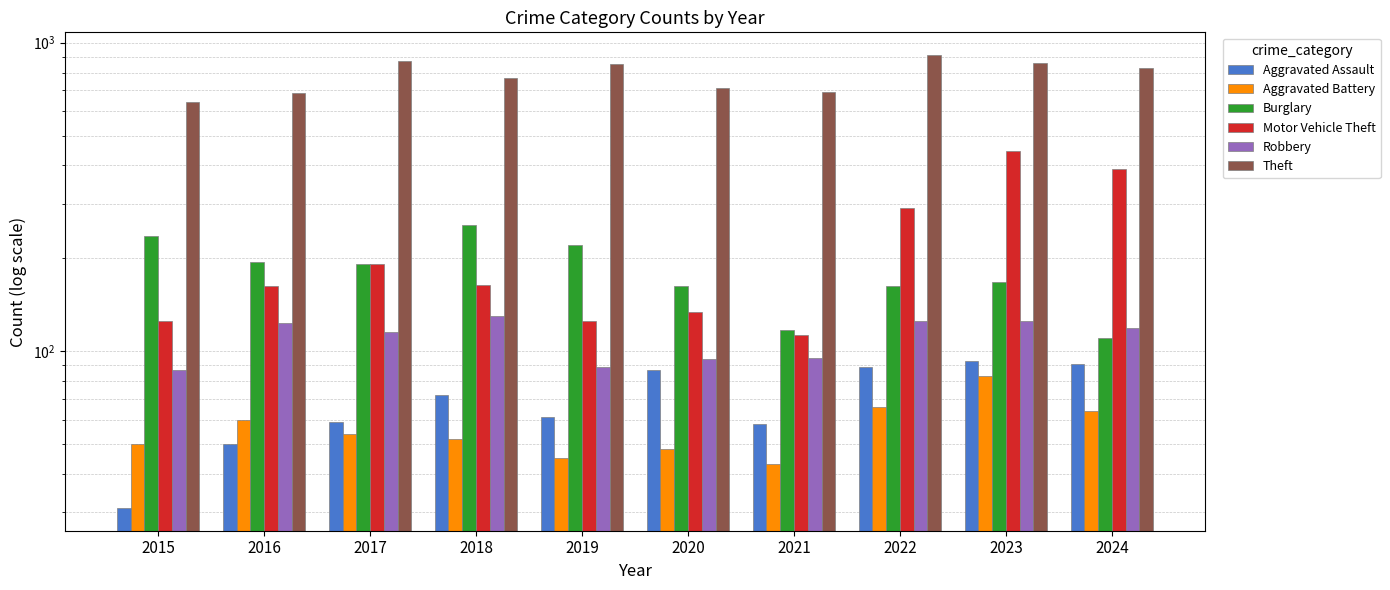

Which label corresponds to the largest value in the chart?

2022